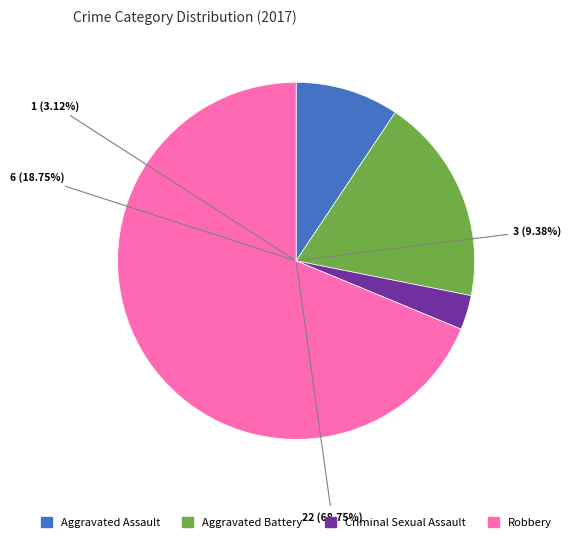

What is the ratio of the value at Aggravated Battery to the value at Robbery?

0.3